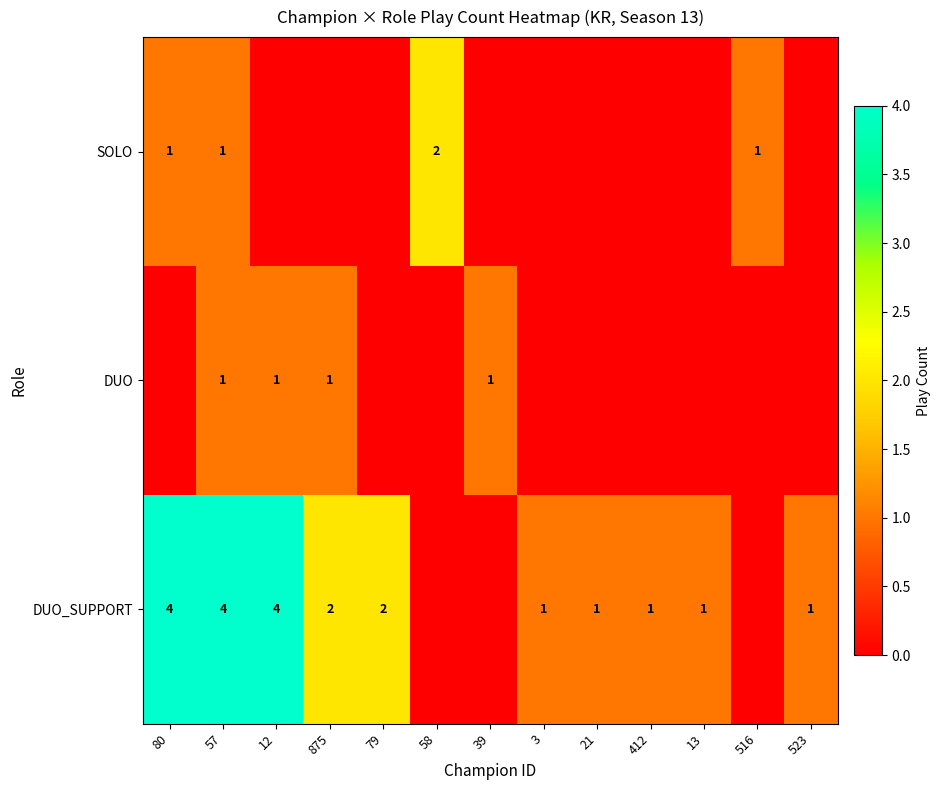

Is it true that DUO_SUPPORT equals 6 at 12?

False